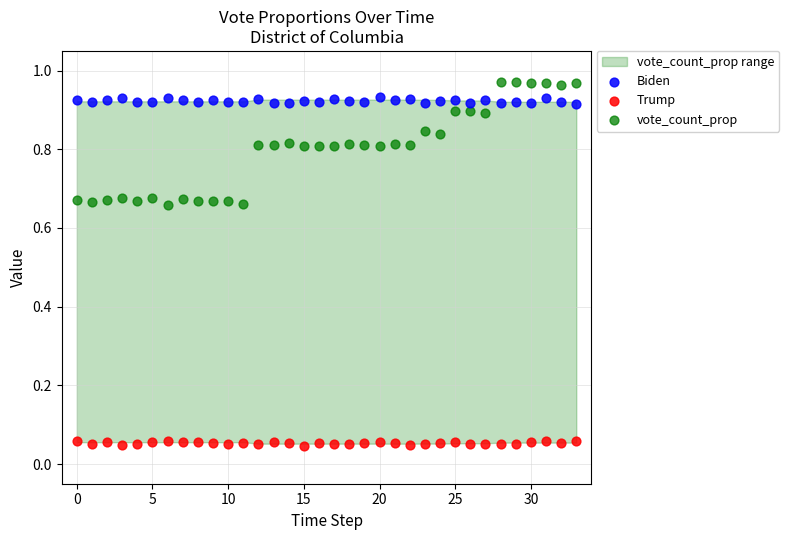

Which series contains the lowest Y value?

Trump